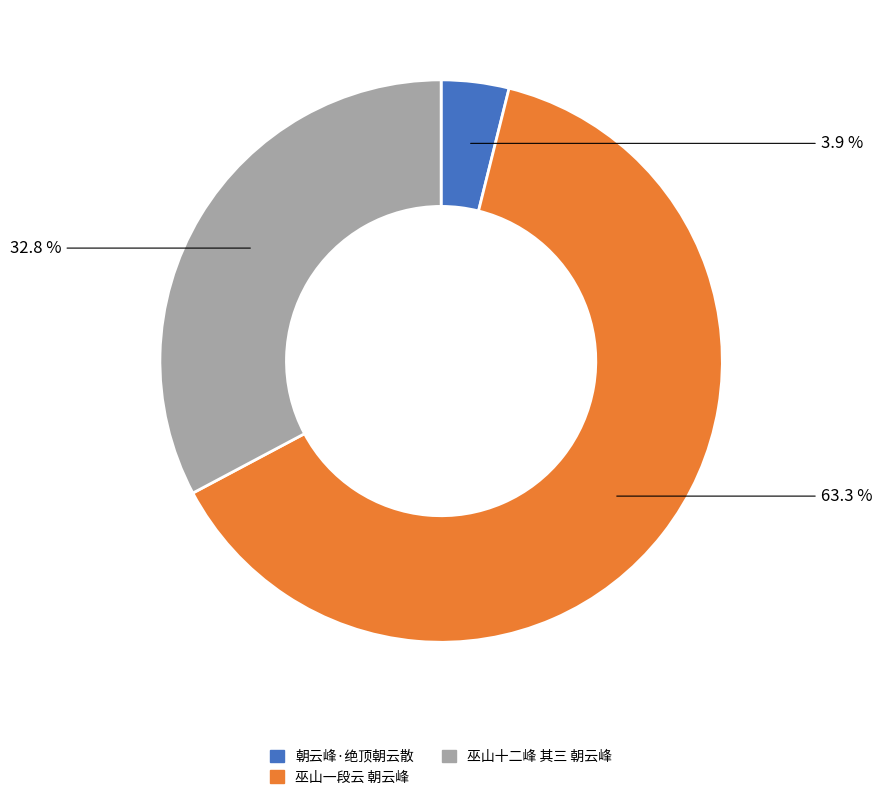

Rank the categories by value from lowest to highest.

朝云峰·绝顶朝云散, 巫山十二峰 其三 朝云峰, 巫山一段云 朝云峰